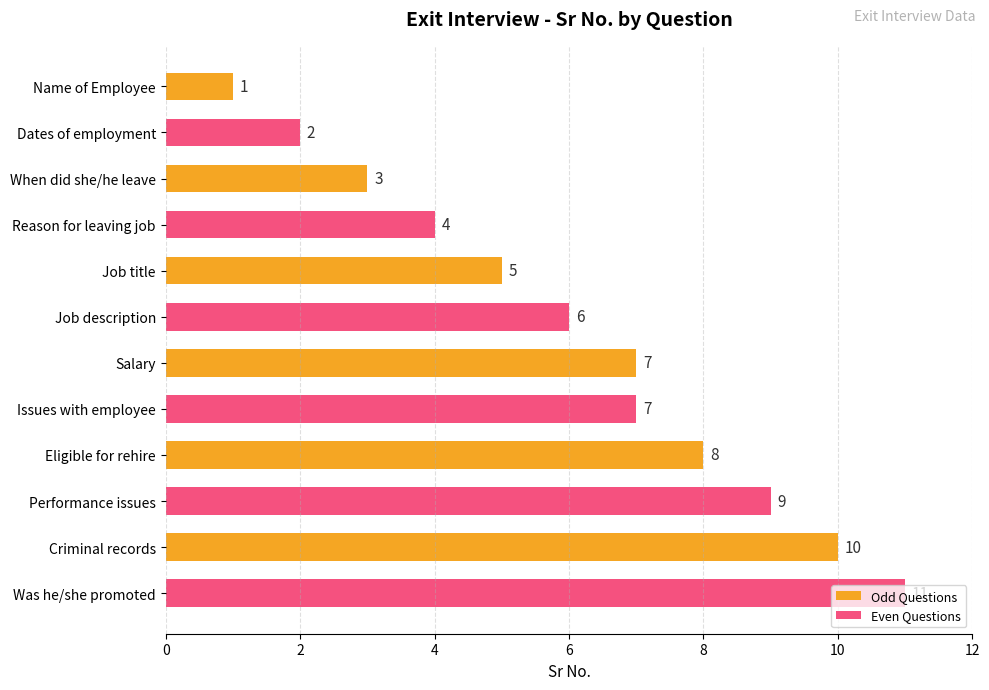

Is it true that the value at When did she/he leave is 3?

True